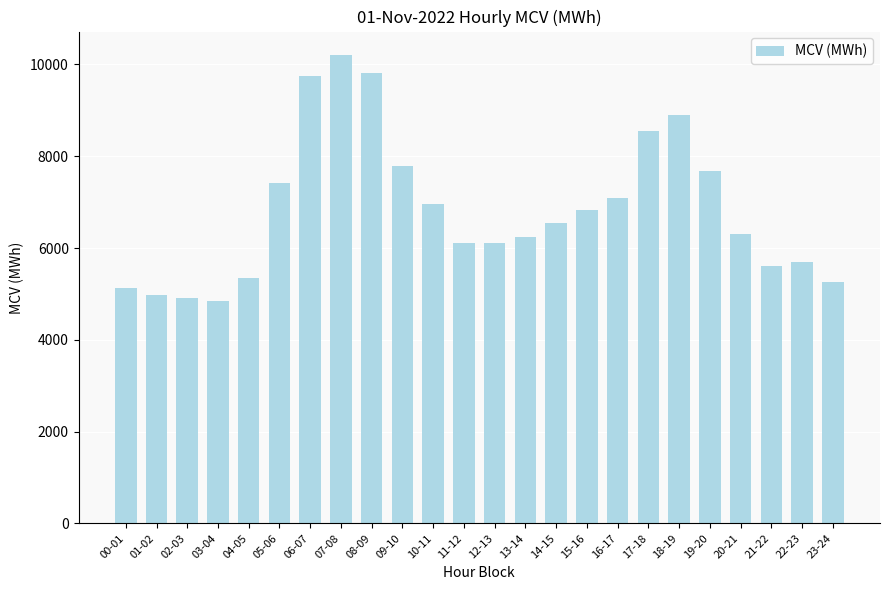

At which label is the value closest to 7526?

05-06